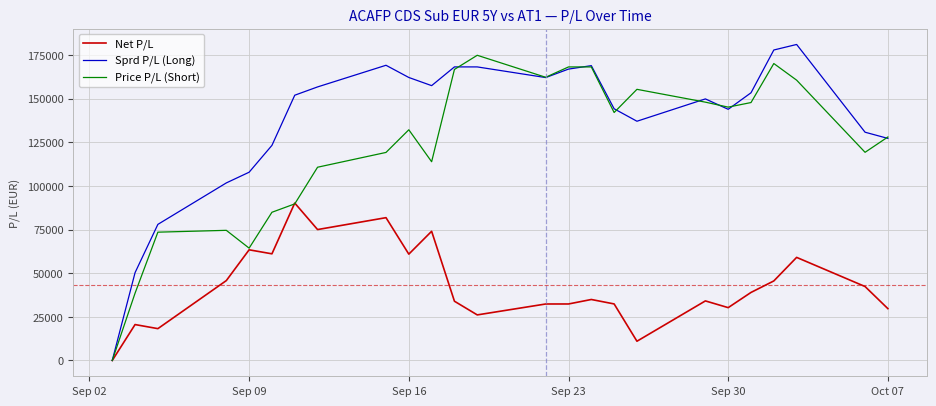

List the series in order of their overall mean, lowest first.

Net P/L, Price P/L (Short), Sprd P/L (Long)